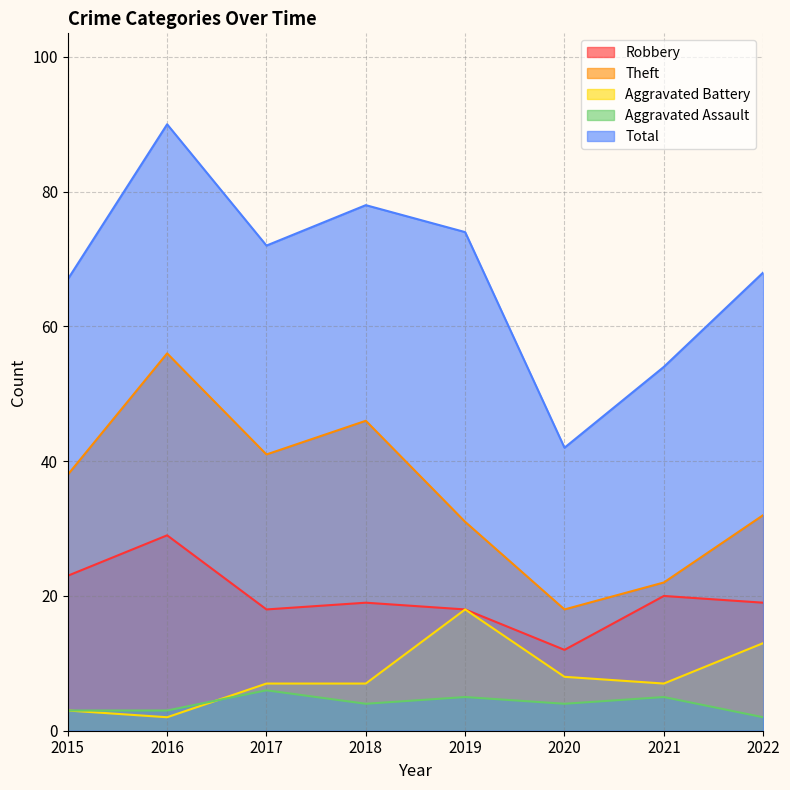

Which series has the largest total across all categories?

Total